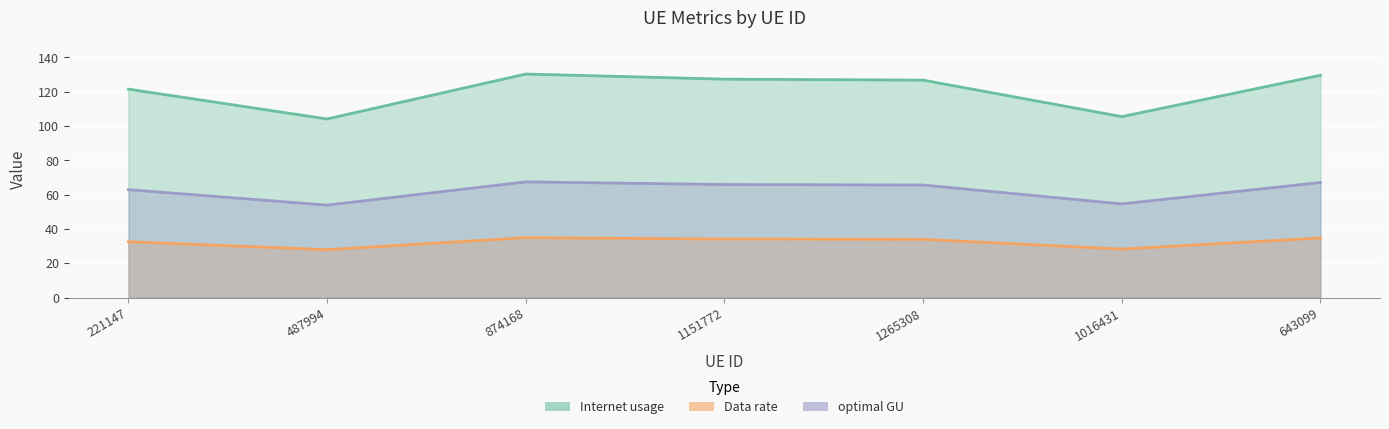

How many values in the optimal GU series are below 65?

3